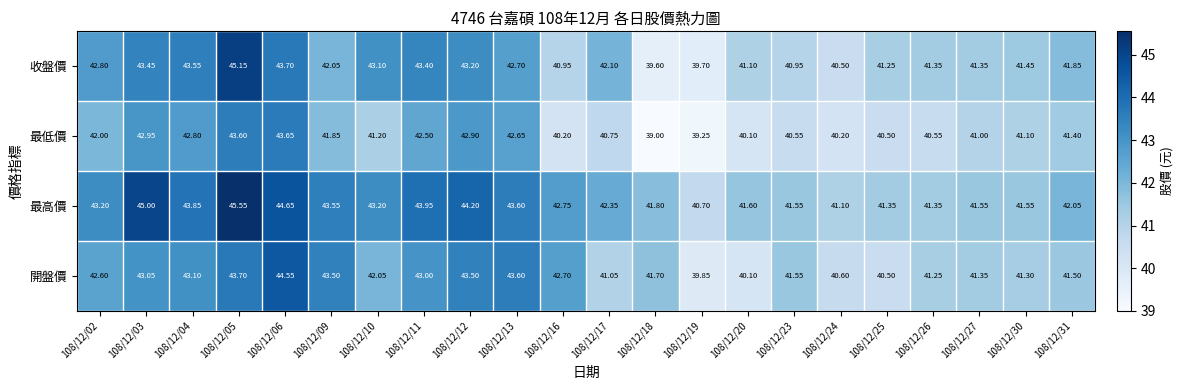

Which series changed the most between 108/12/06 and 108/12/30?

開盤價